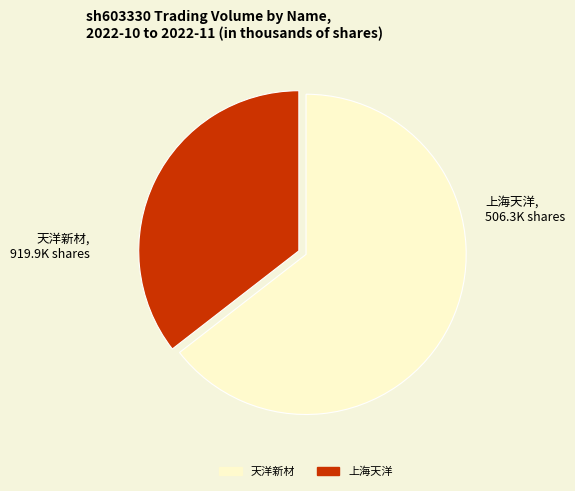

Is there a majority slice in this chart?

Yes